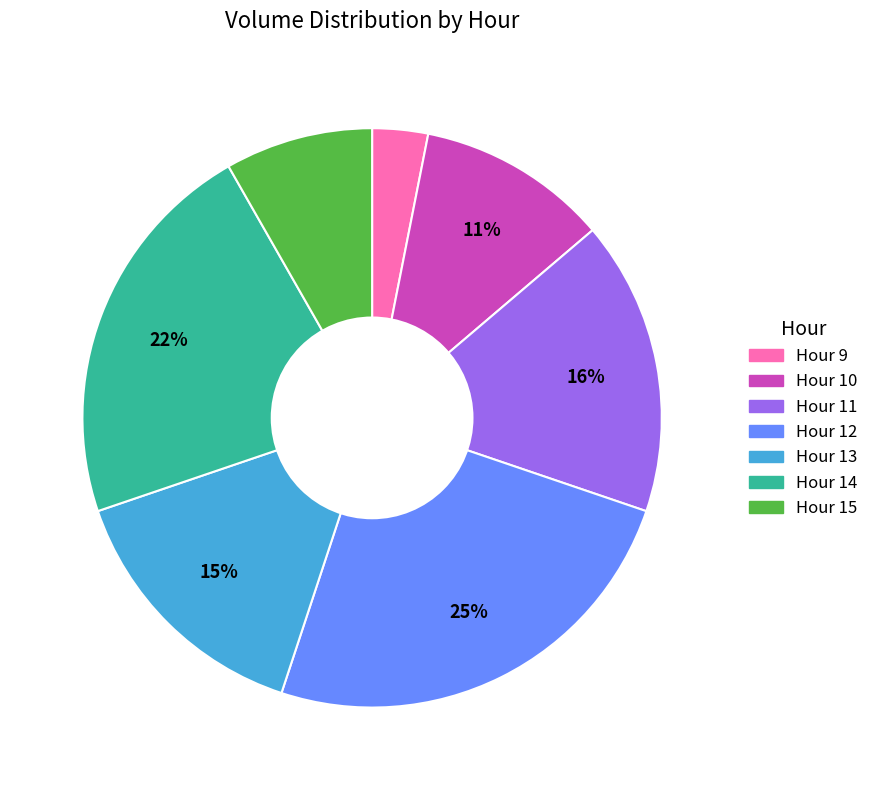

Does any single category account for the majority?

No